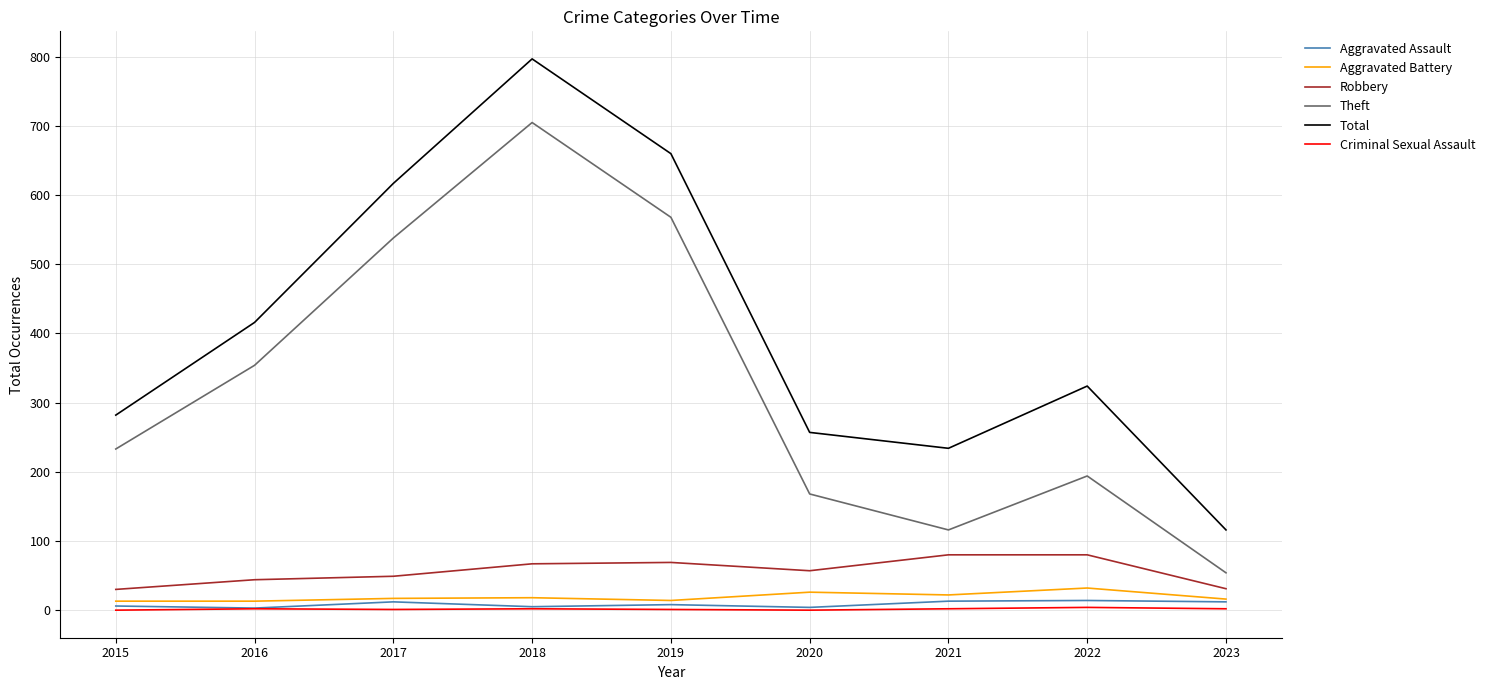

At which label is Theft closest to 379?

2016